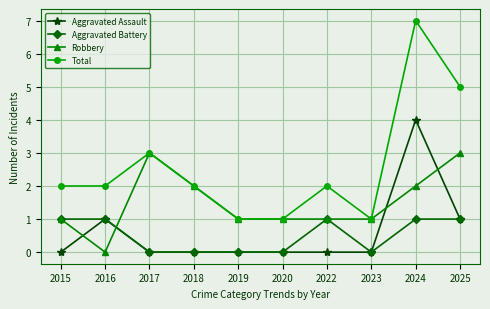

What is the sum of all Aggravated Battery values?

5